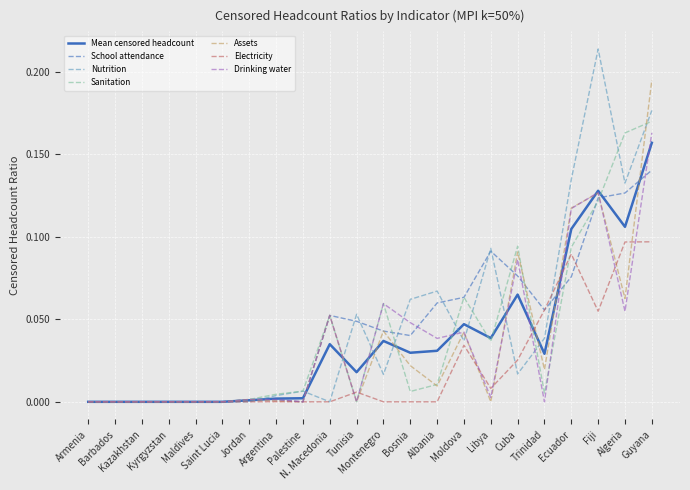

Which series has the largest range (max minus min)?

Nutrition